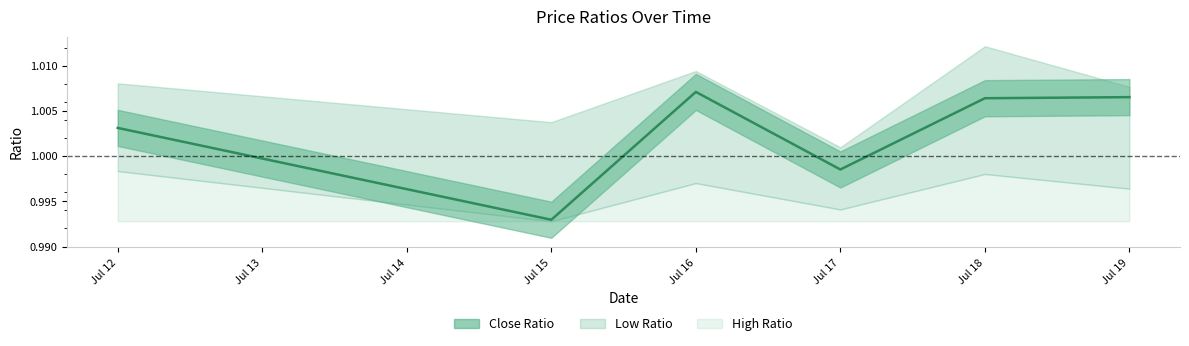

What is the value of the Low Ratio point at the 3rd from the left?

1.0